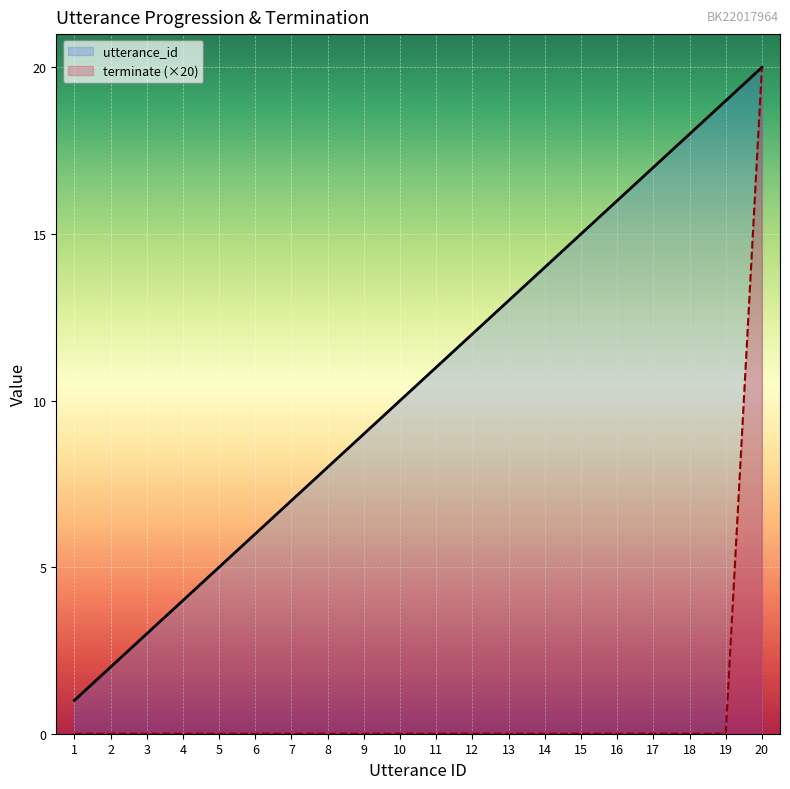

List the series in order of their peak value, lowest first.

utterance_id, terminate (×20)